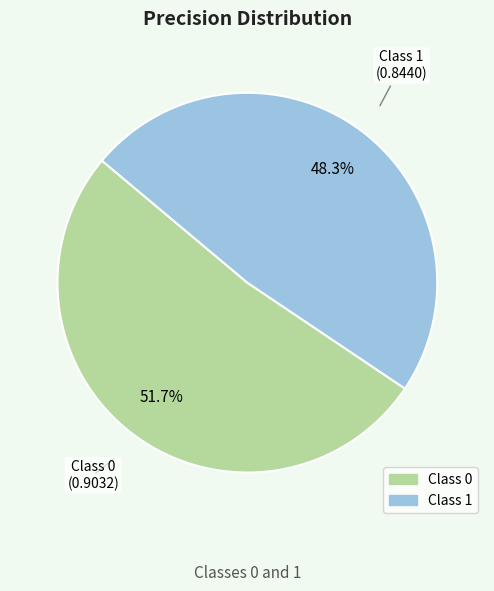

Is there any slice that represents more than half of the pie?

Yes